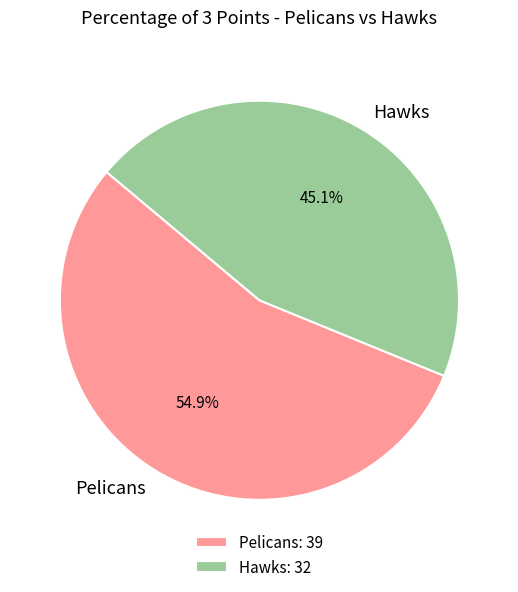

How much of the chart is everything except Pelicans?

45.1%